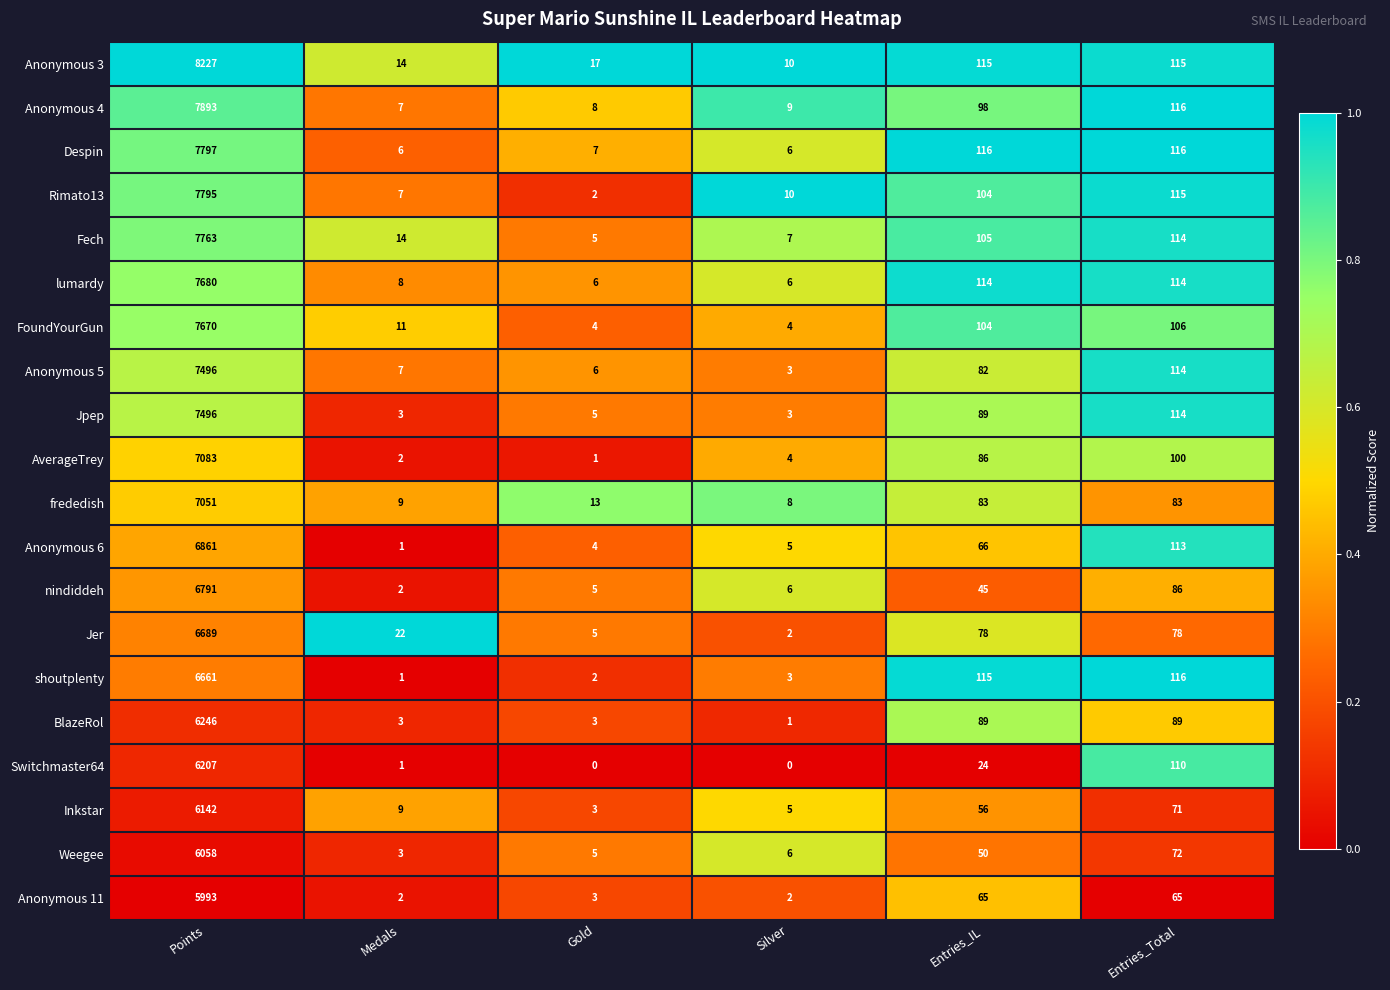

Rank the categories by Fech value from lowest to highest.

Gold, Silver, Medals, Entries_IL, Entries_Total, Points